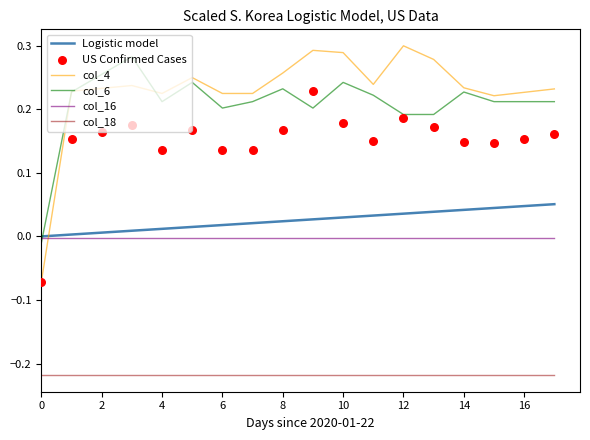

Is the value of Logistic model at 12 greater than the value of col_16 at 10?

Yes